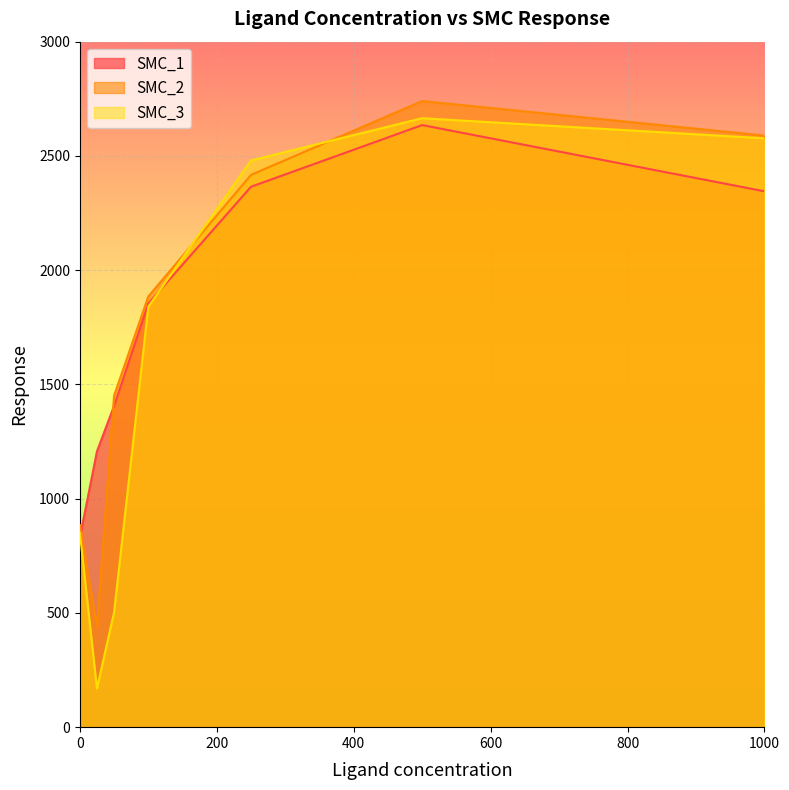

Which series has the widest spread of values?

SMC_3